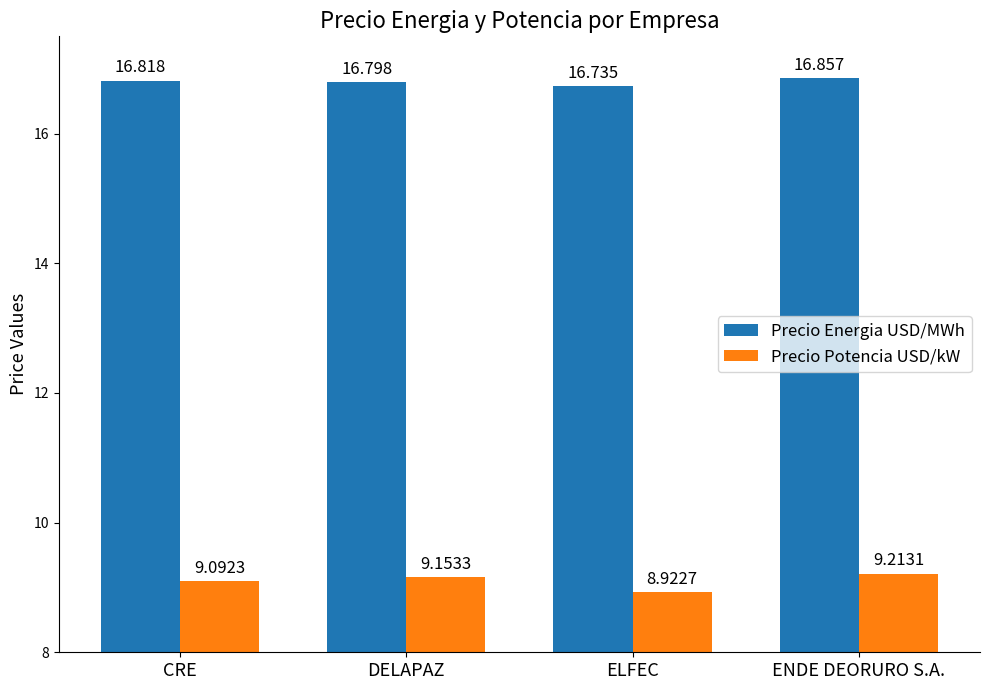

Rank the series by their average value, from lowest to highest.

Precio Potencia USD/kW, Precio Energia USD/MWh